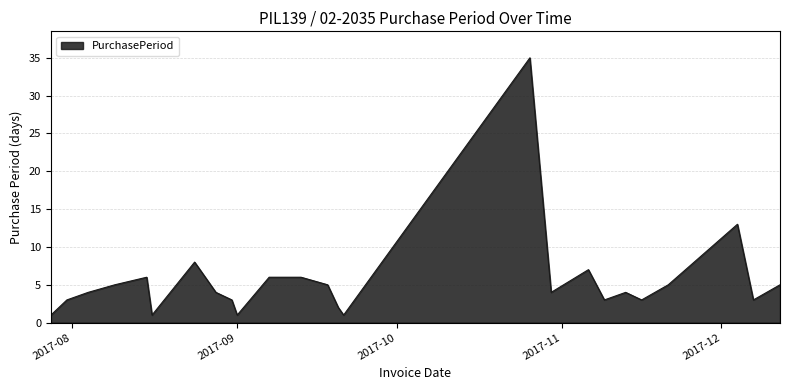

How many lines are shown in the chart?

1